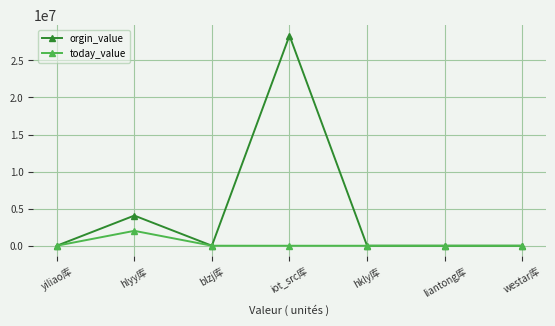

The value of orgin_value at iot_src库 is 18634562. True or false?

False